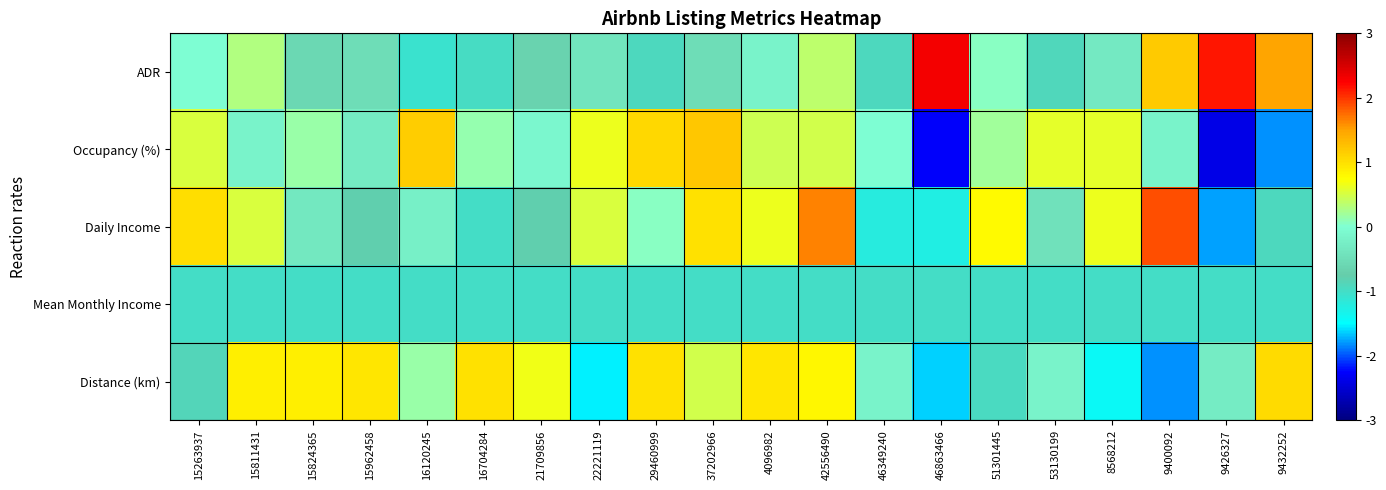

Rank the series at 42556490 from highest to lowest value.

Daily Income, Distance (km), Occupancy (%), ADR, Mean Monthly Income